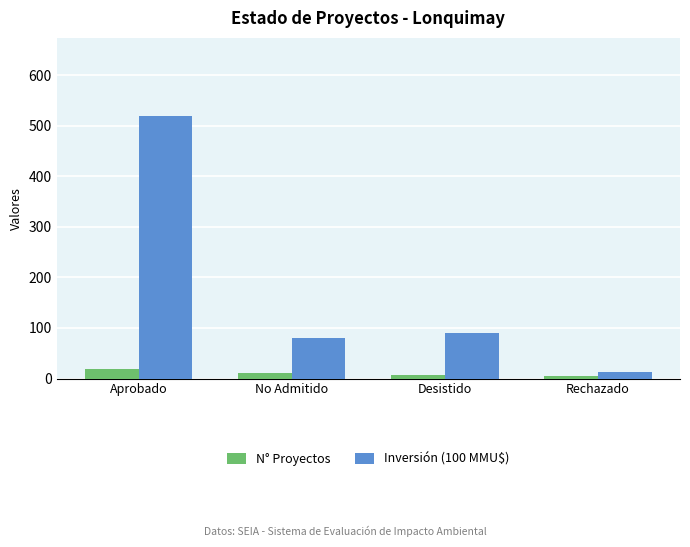

Rank the categories by Inversión (100 MMU$) value from lowest to highest.

Rechazado, No Admitido, Desistido, Aprobado